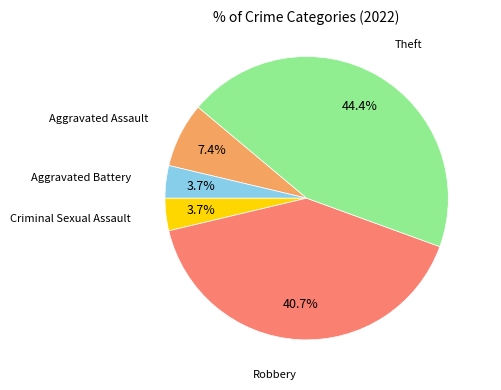

Is there any slice that represents more than half of the pie?

No